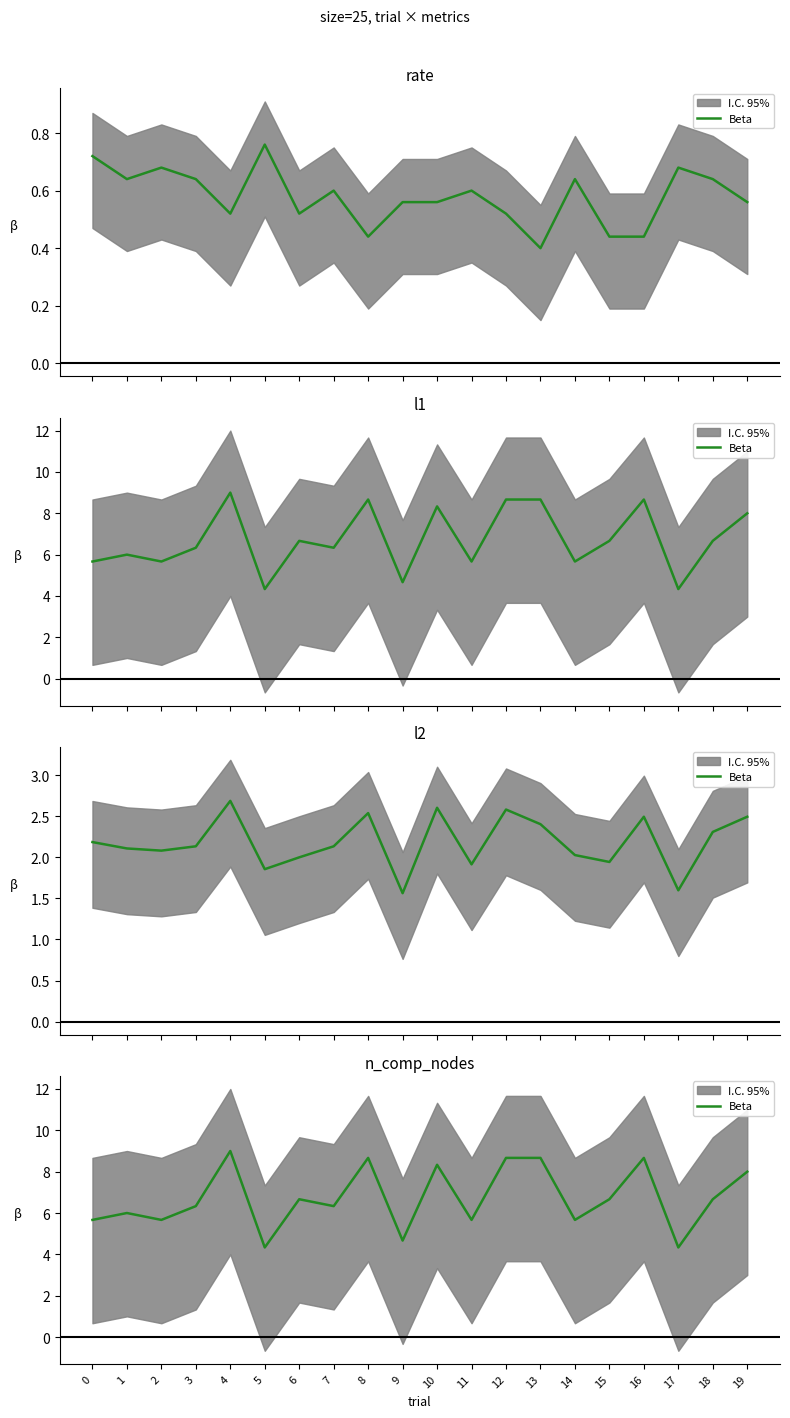

Where is the first local maximum?

1